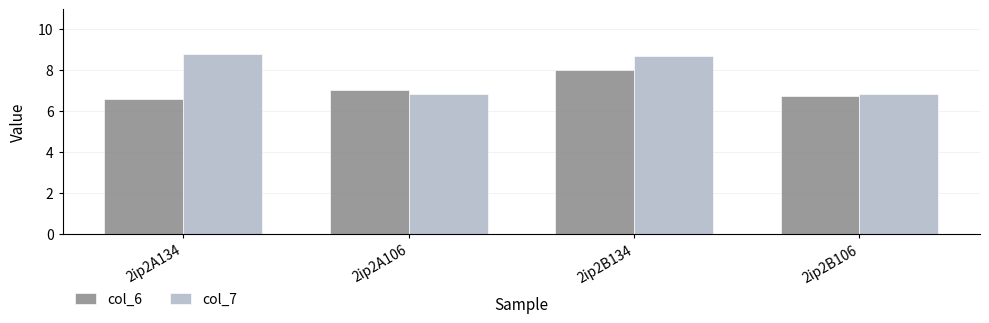

How many bars are there in each group?

2